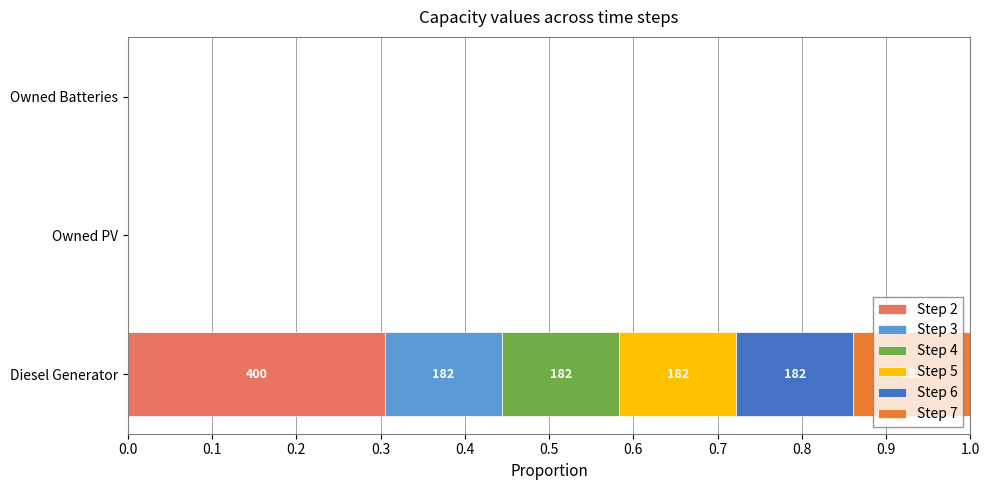

True or false: Step 2 has a value of -0.1 at Owned Batteries.

False